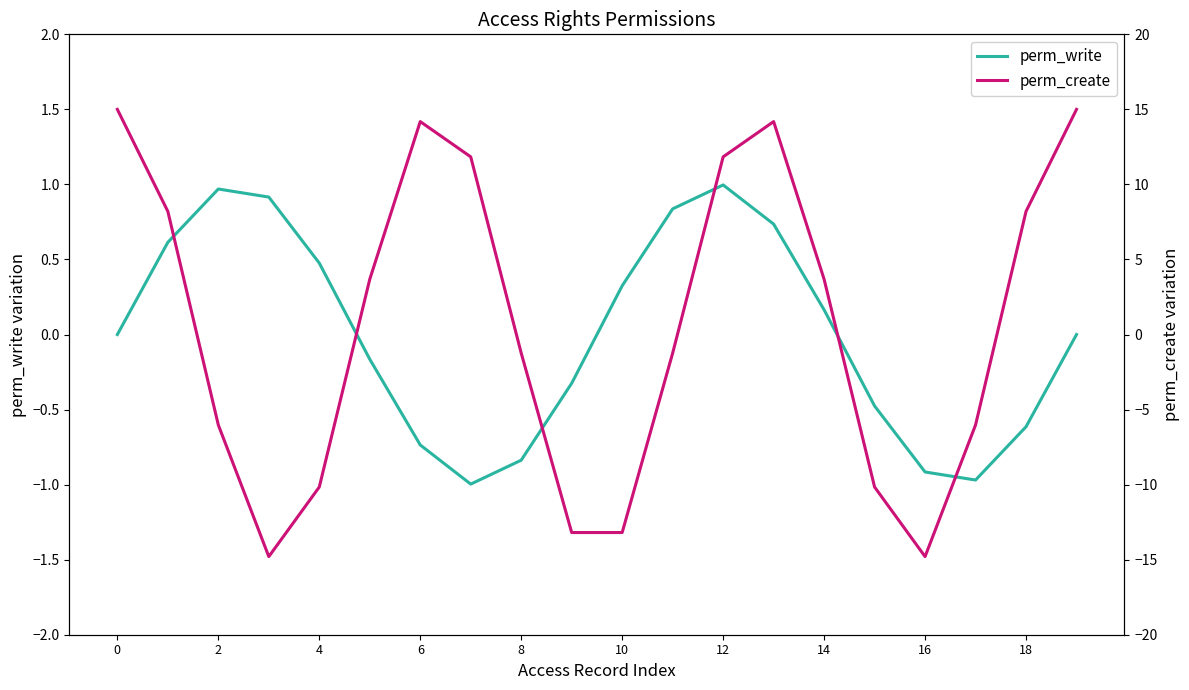

What is the minimum value for perm_write?

-1.0